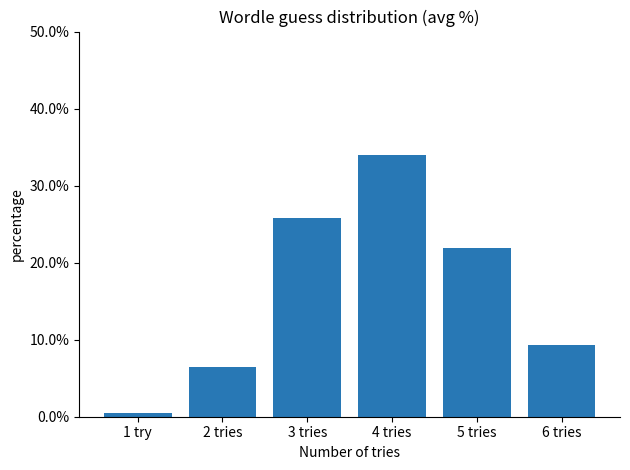

Rank the categories by value from highest to lowest.

4 tries, 3 tries, 5 tries, 6 tries, 2 tries, 1 try